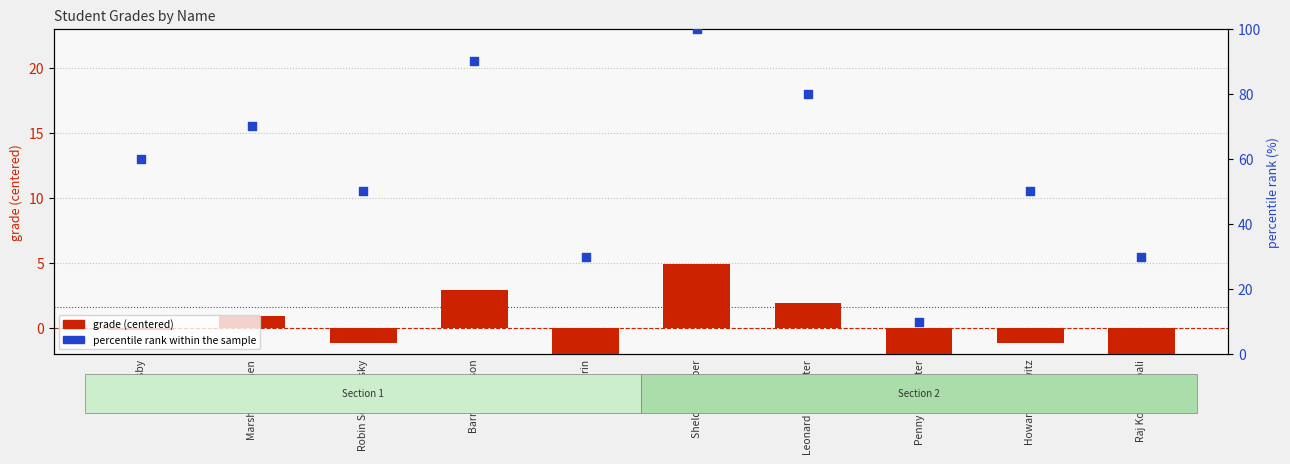

Which series has the largest total across all categories?

percentile rank within the sample